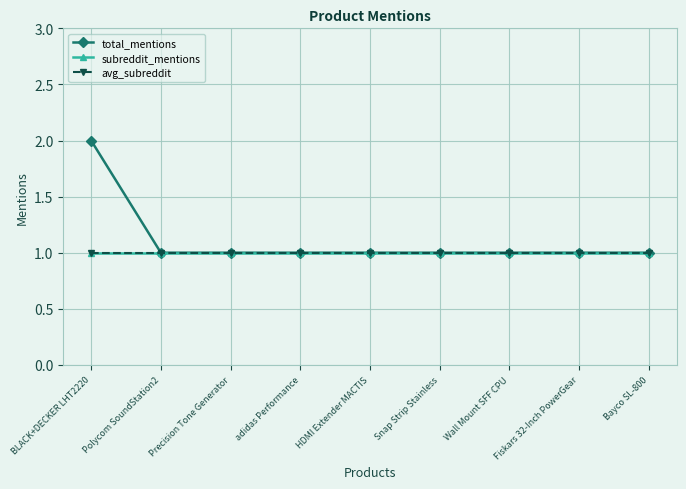

Does the chart have visible grid lines?

Yes